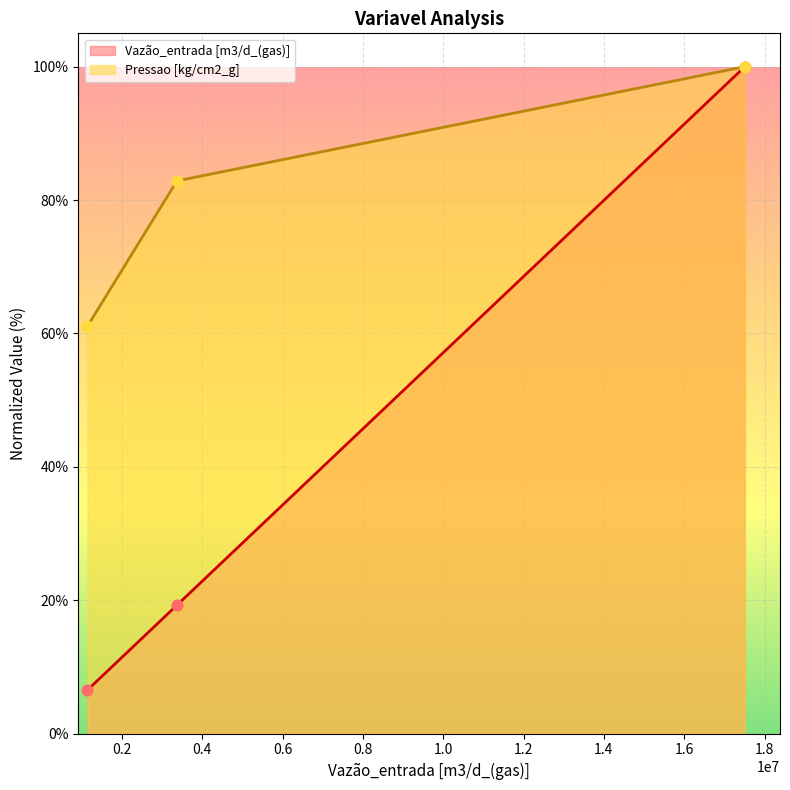

Is the value of Vazão_entrada [m3/d_(gas)] at Col 295 greater than the value of Pressao [kg/cm2_g] at Col 295?

No